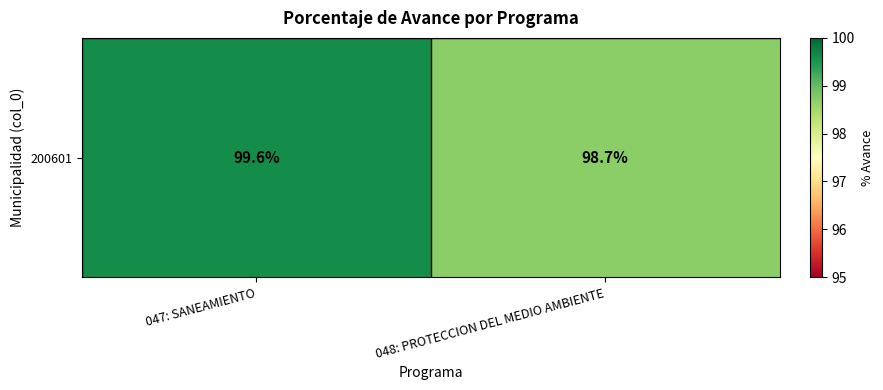

Count the number of categories in the chart.

2